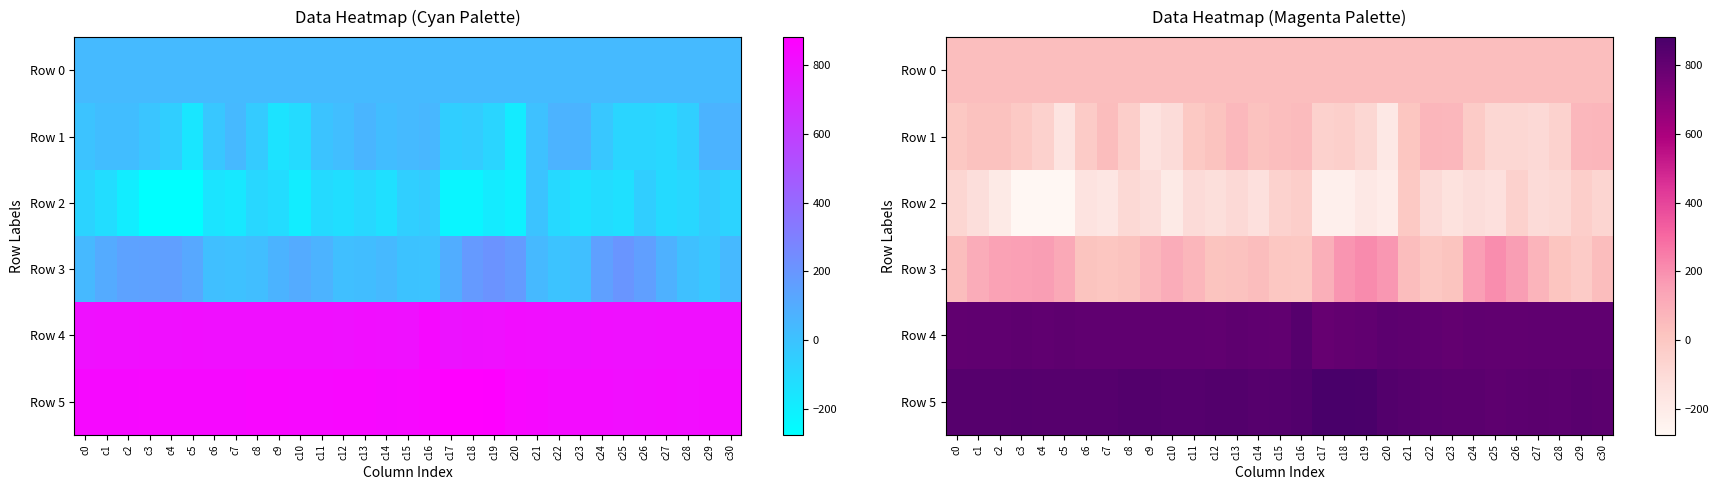

What is the difference between the Row 1 values at c8 and c12?

57.0